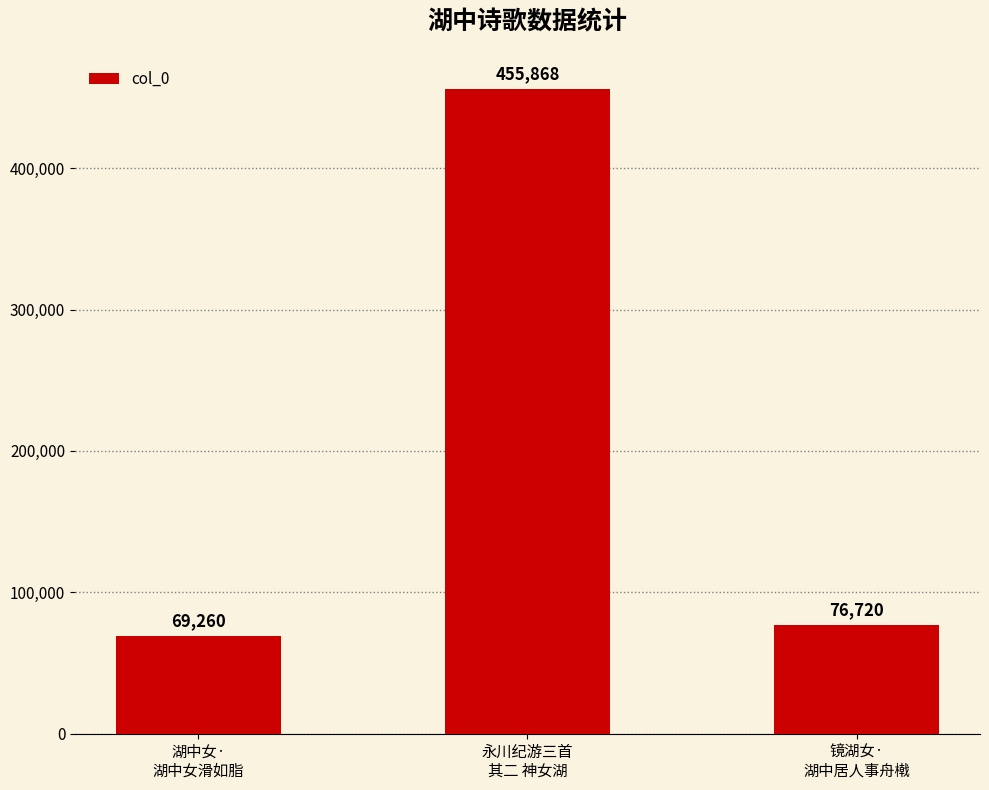

Approximately how many times larger is the value at 镜湖女·
湖中居人事舟橶 compared to 湖中女·
湖中女滑如脂?

1.1